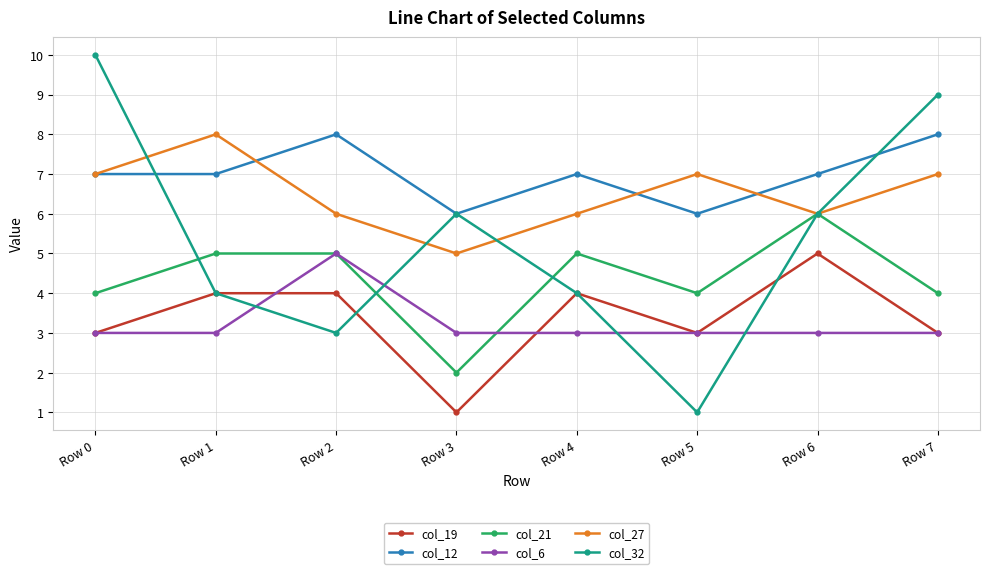

How many interior local peaks does the col_12 series have?

2